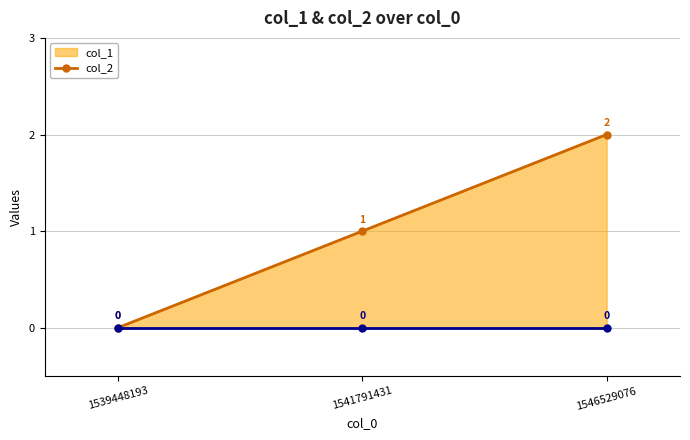

What are all the series names shown in the legend?

col_1 line, col_2 line